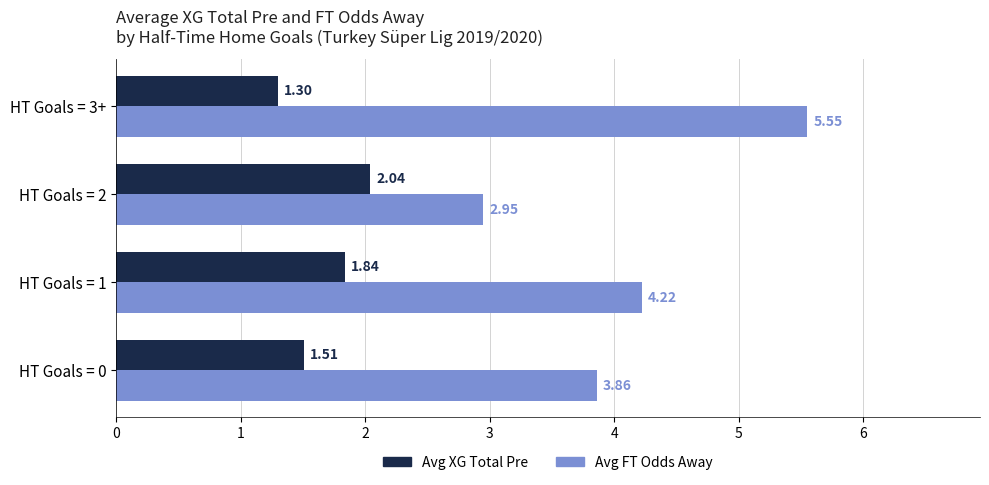

Rank the series by their average value, from highest to lowest.

Avg FT Odds Away, Avg XG Total Pre